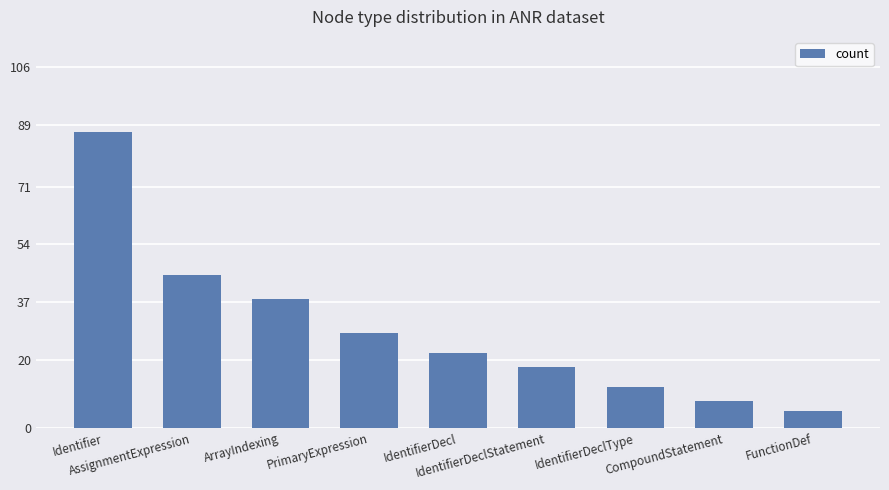

What is the greatest value displayed?

87